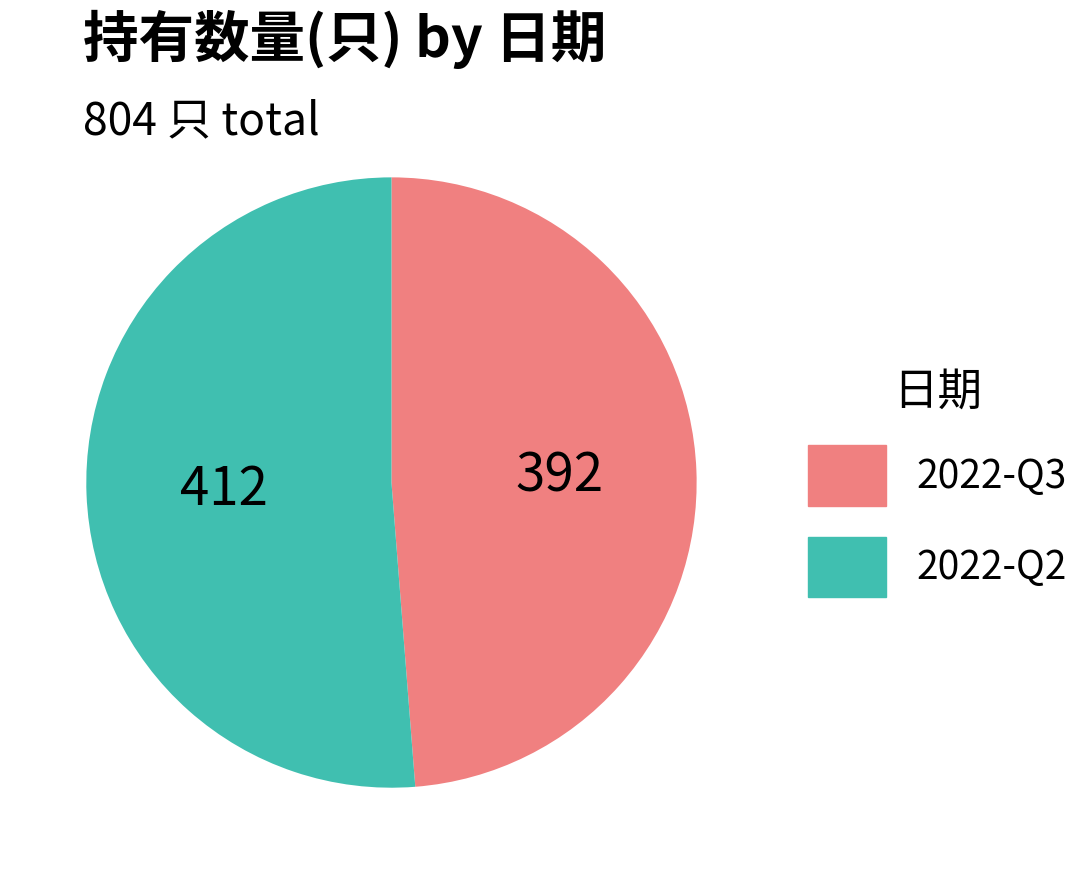

Which category has the biggest portion of the pie?

2022-Q2